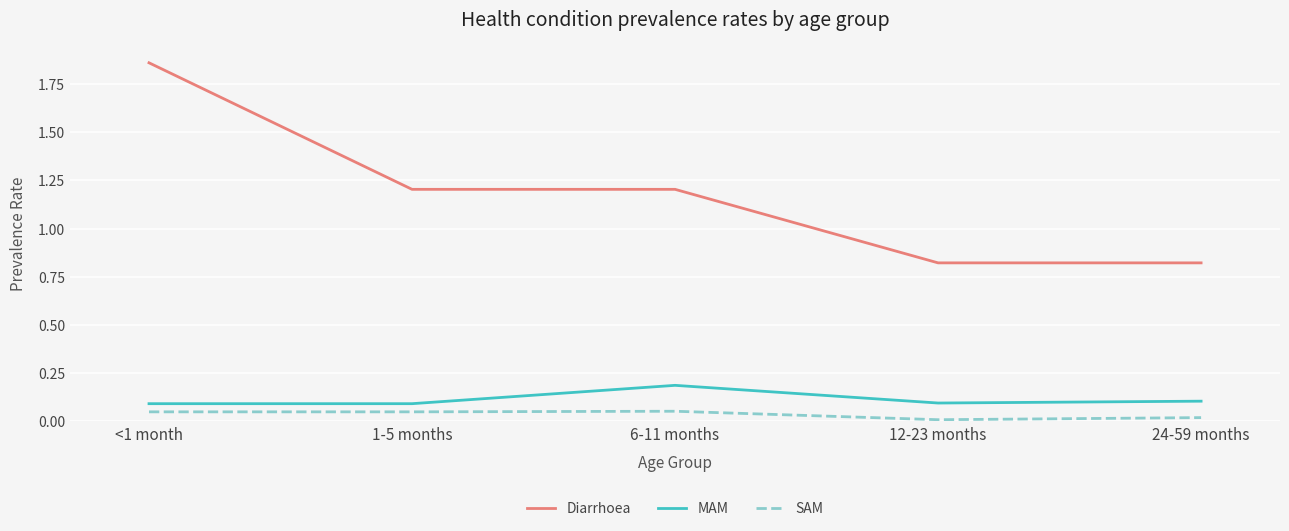

True or false: SAM and Diarrhoea intersect in this chart.

False